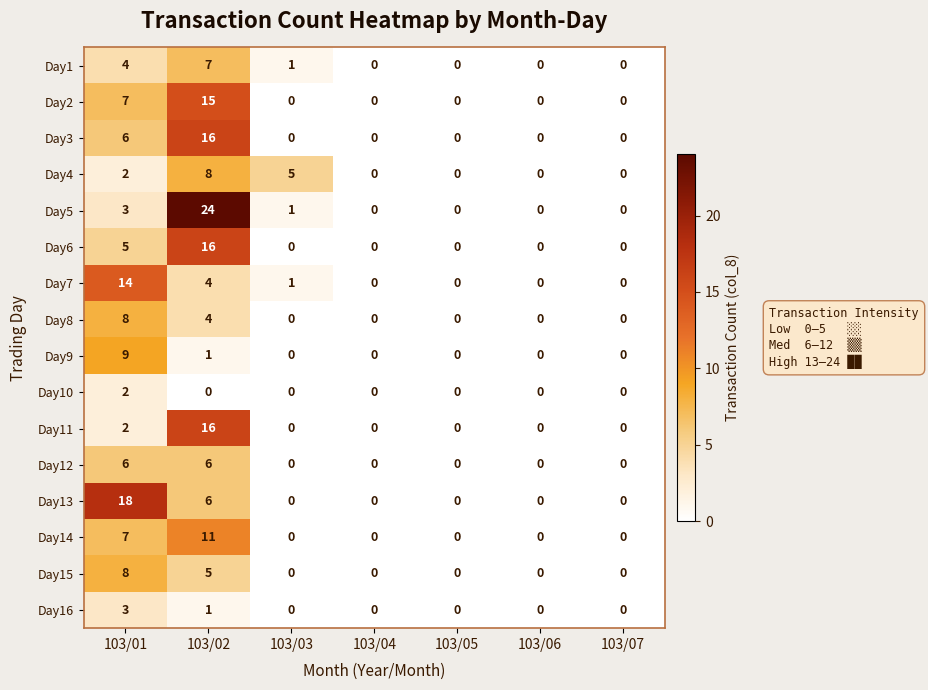

How many series are shown in this chart?

16